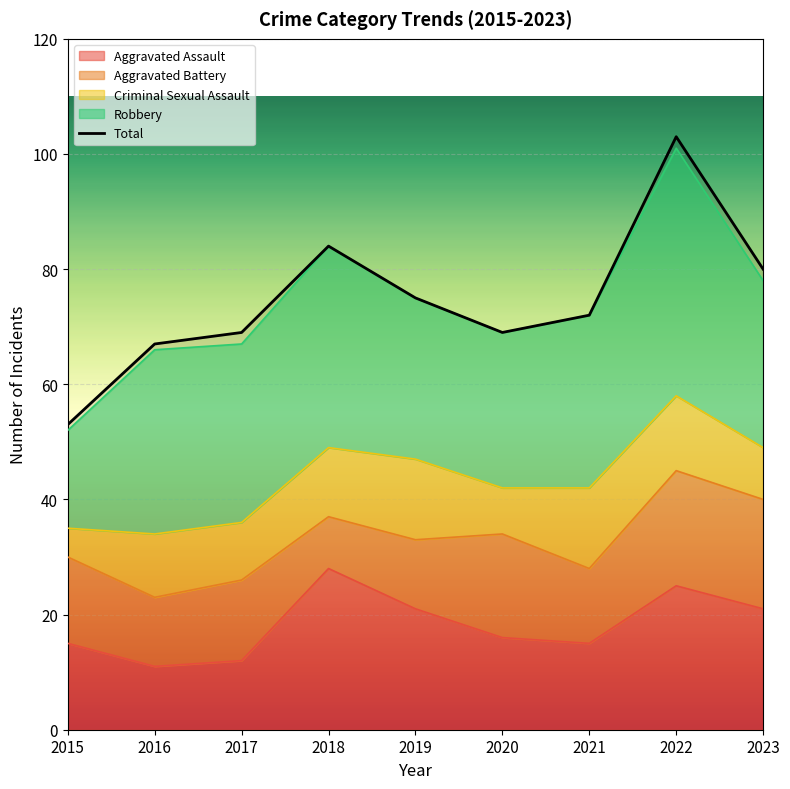

Where is the data nearest to the value 78?

2023